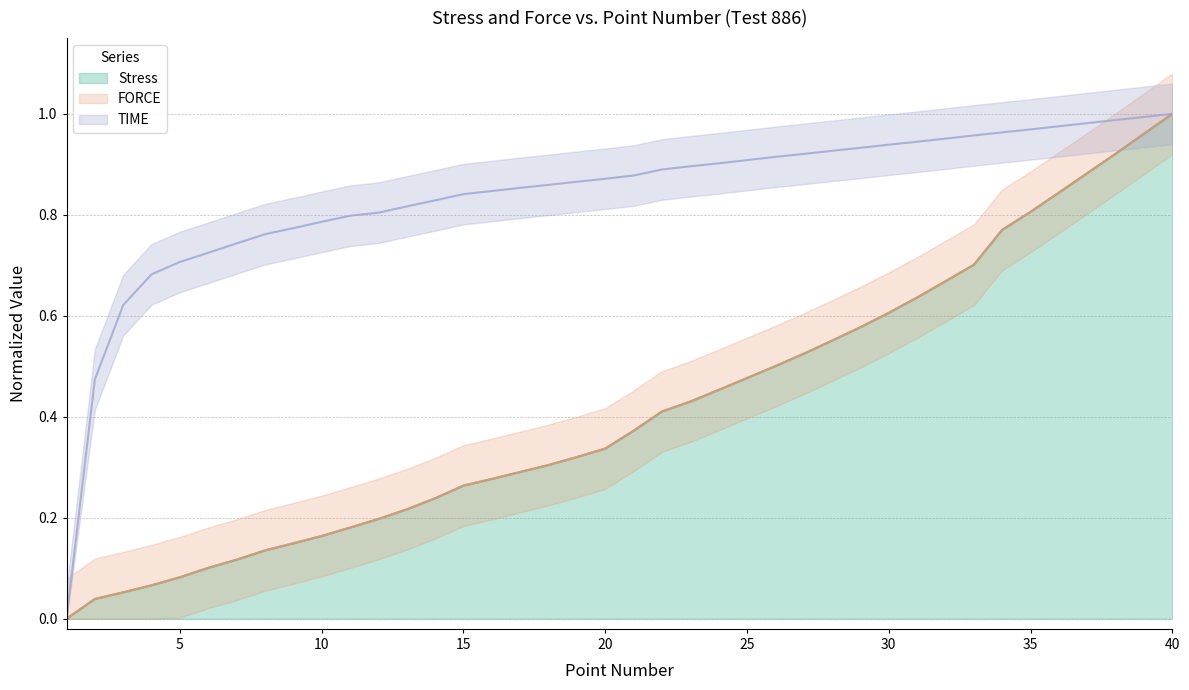

What is the total value across all series at 40?

3.0